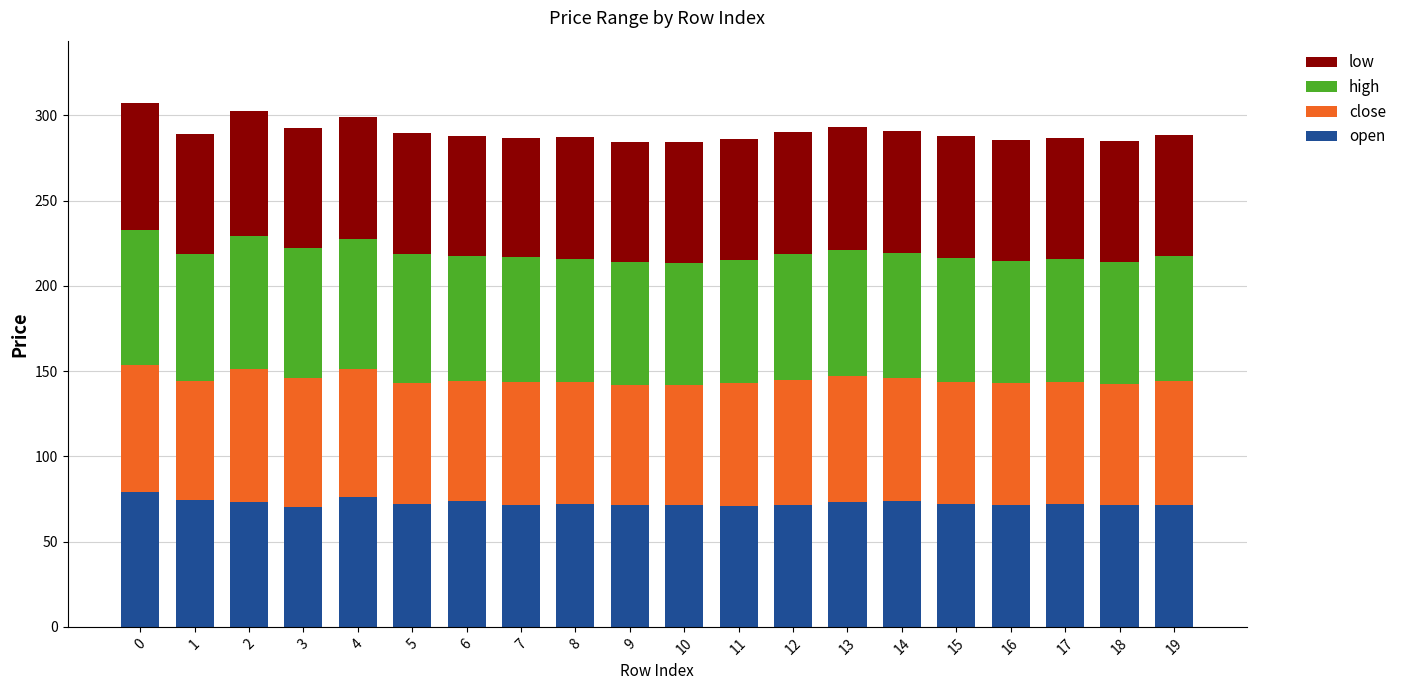

What is the total value across all series at 19?

288.7